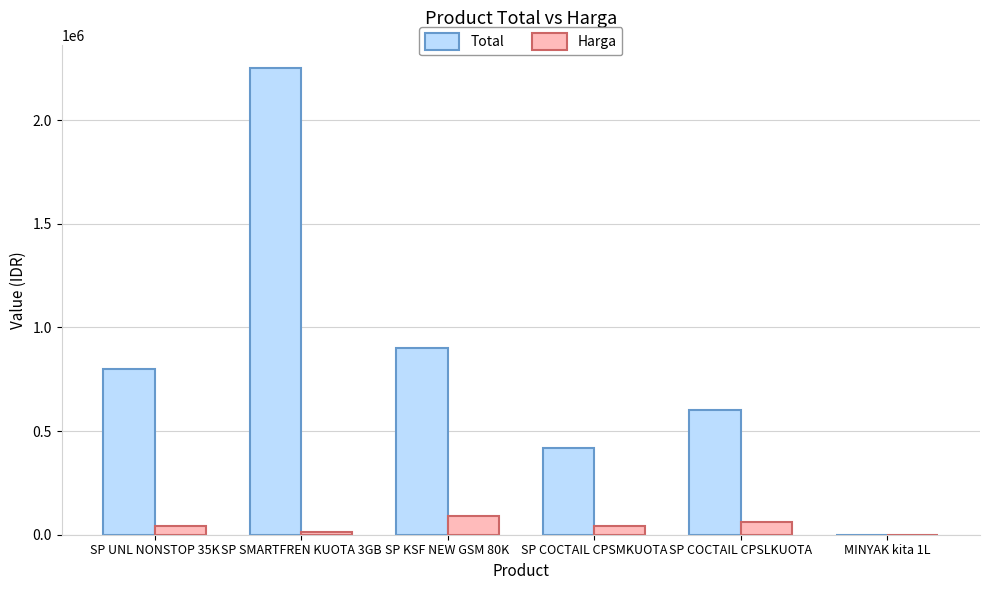

Which series has the largest total across all categories?

Total